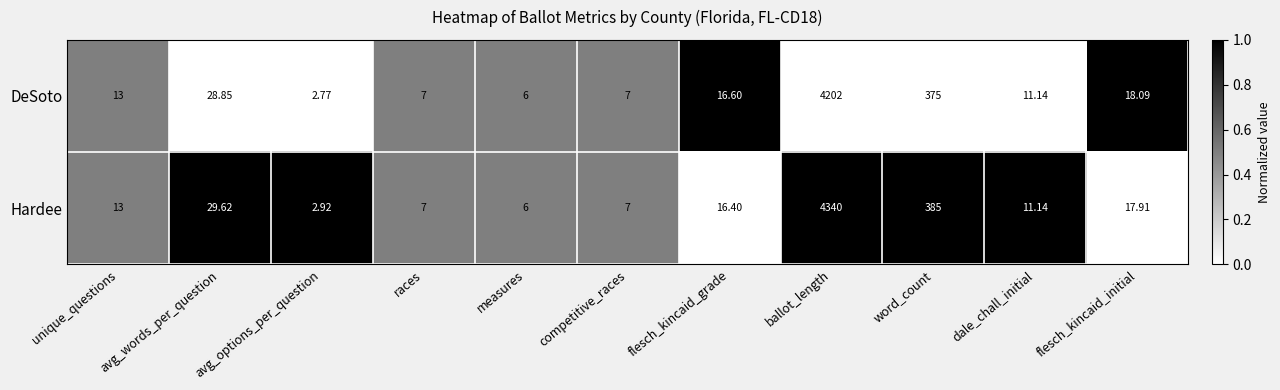

At which label is DeSoto closest to 2102?

word_count